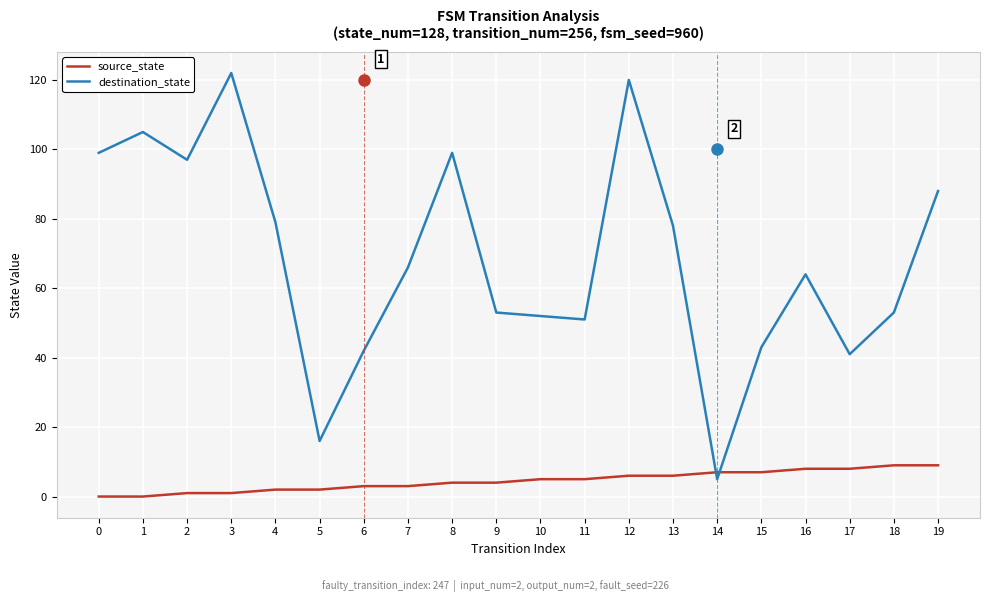

True or false: destination_state has a value of 47 at 12.

False